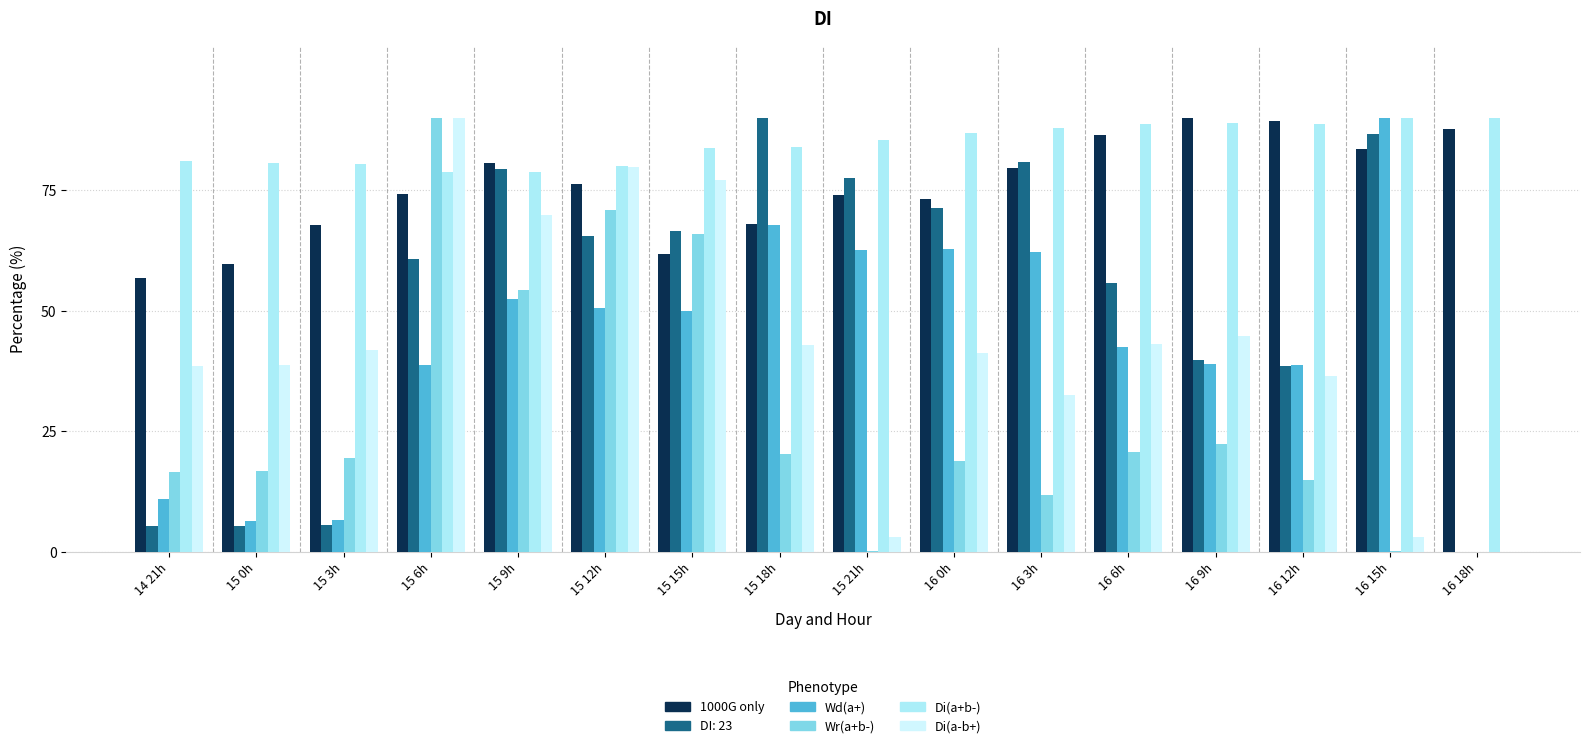

How many data points does each series have?

16